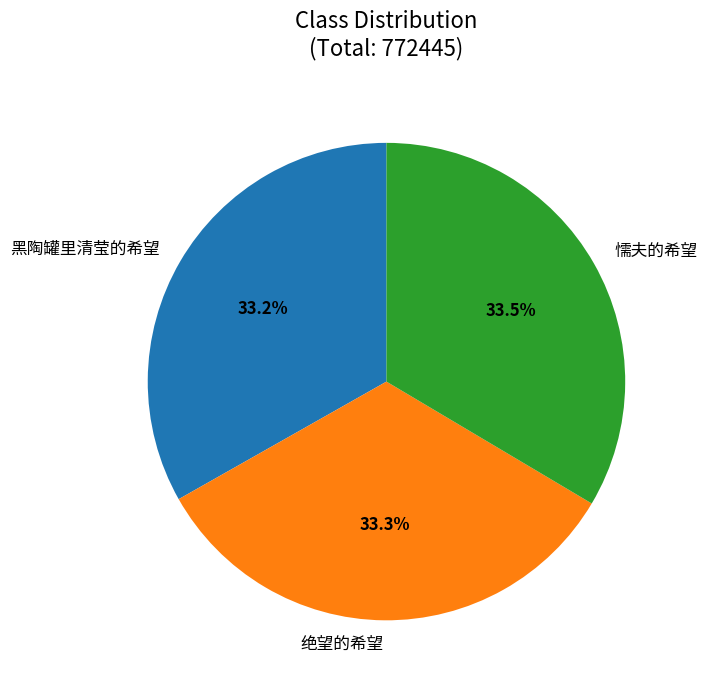

What is the ratio of the value at 懦夫的希望 to the value at 绝望的希望?

1.0